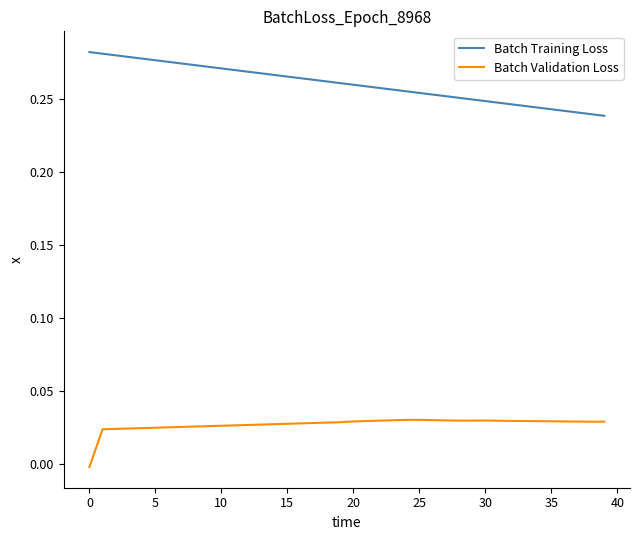

True or false: Batch Validation Loss and Batch Training Loss intersect in this chart.

False